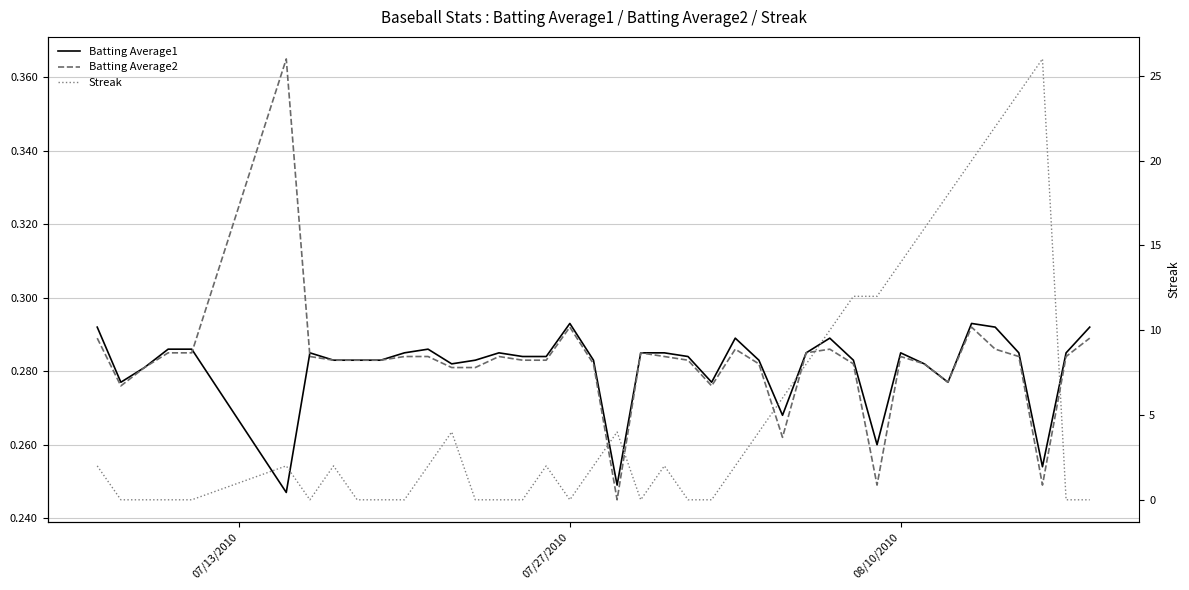

Rank the series by their maximum value, from highest to lowest.

Streak, Batting Average2, Batting Average1